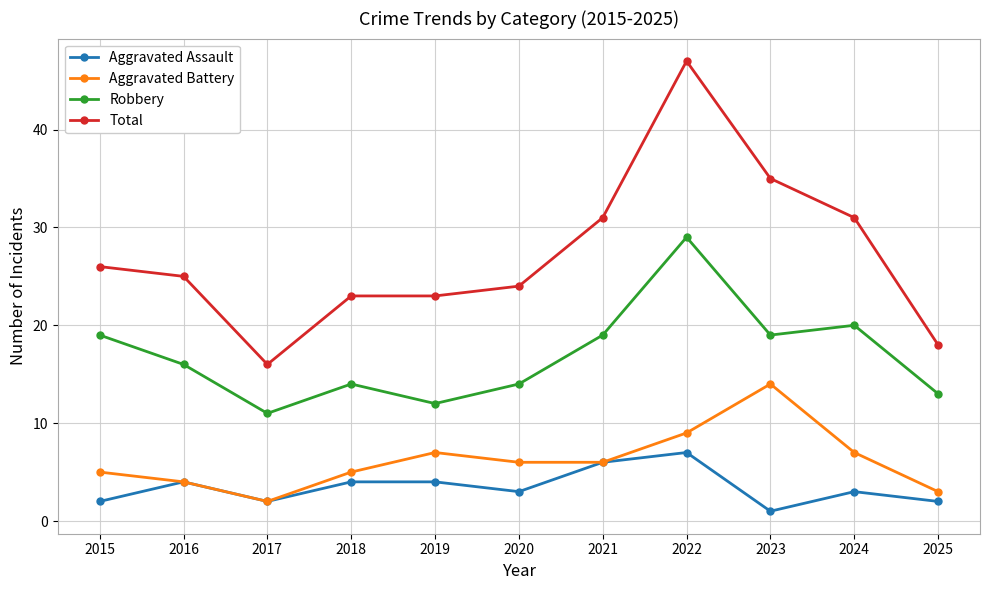

What is the difference between the Total values at 2024 and 2022?

16